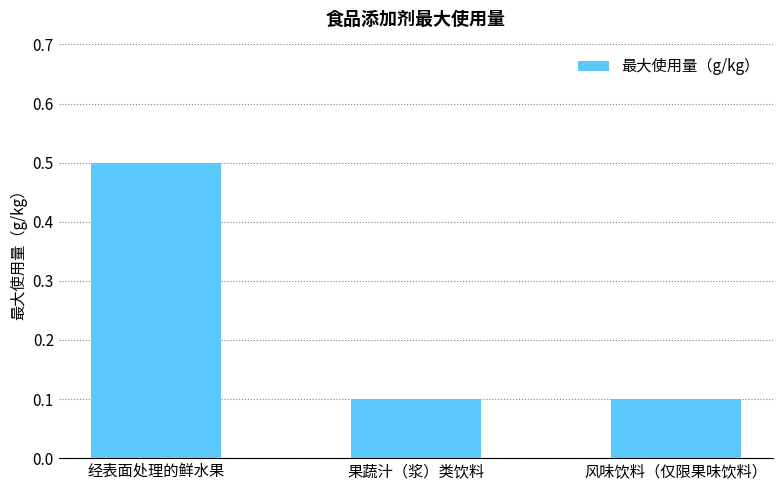

How many series are shown in this chart?

1